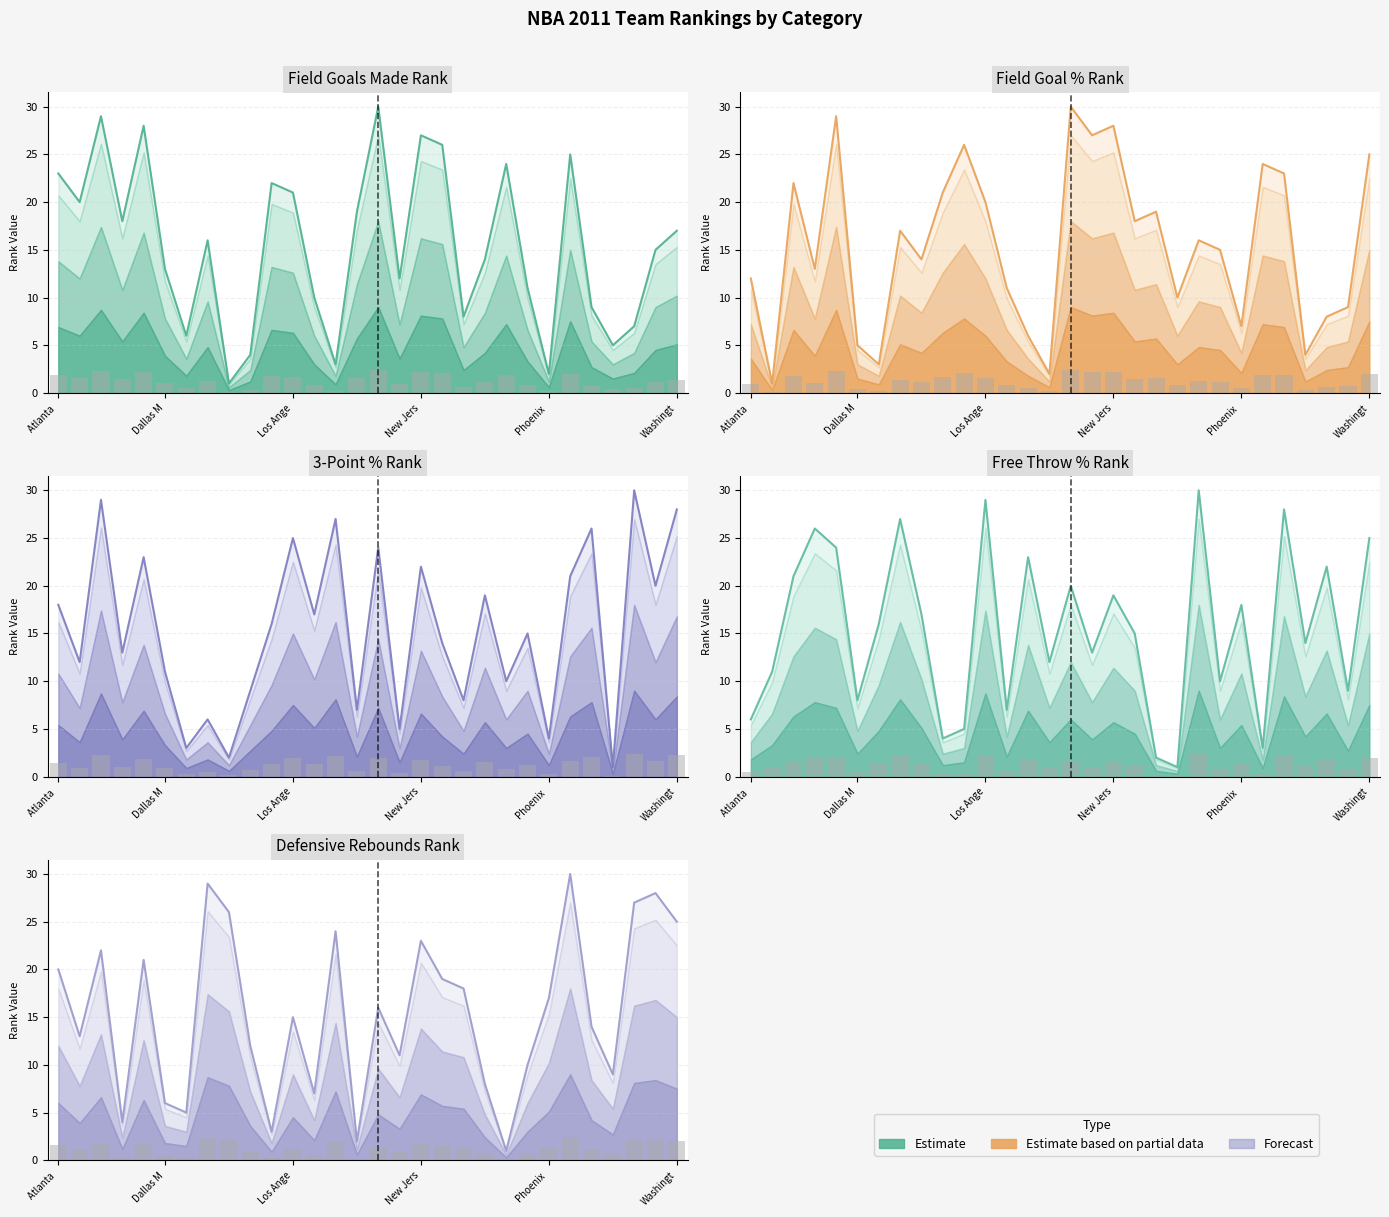

What is the value of the FGM_RANK bar at the 18th from the left?

27